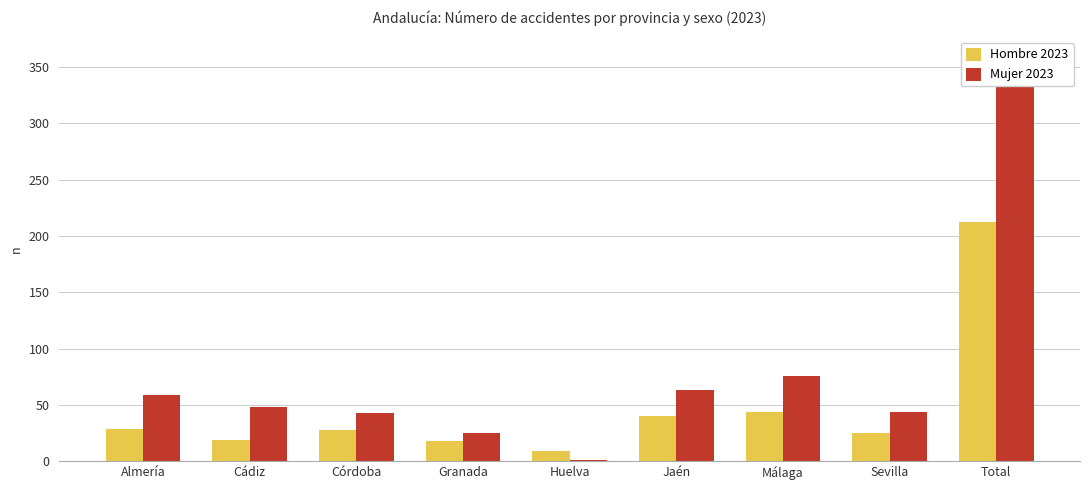

What is the spread (max minus min) of values at Cádiz?

29